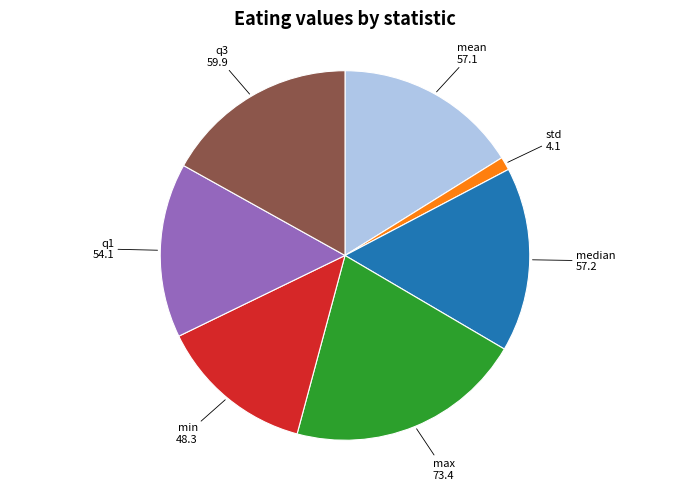

Does any single category account for the majority?

No